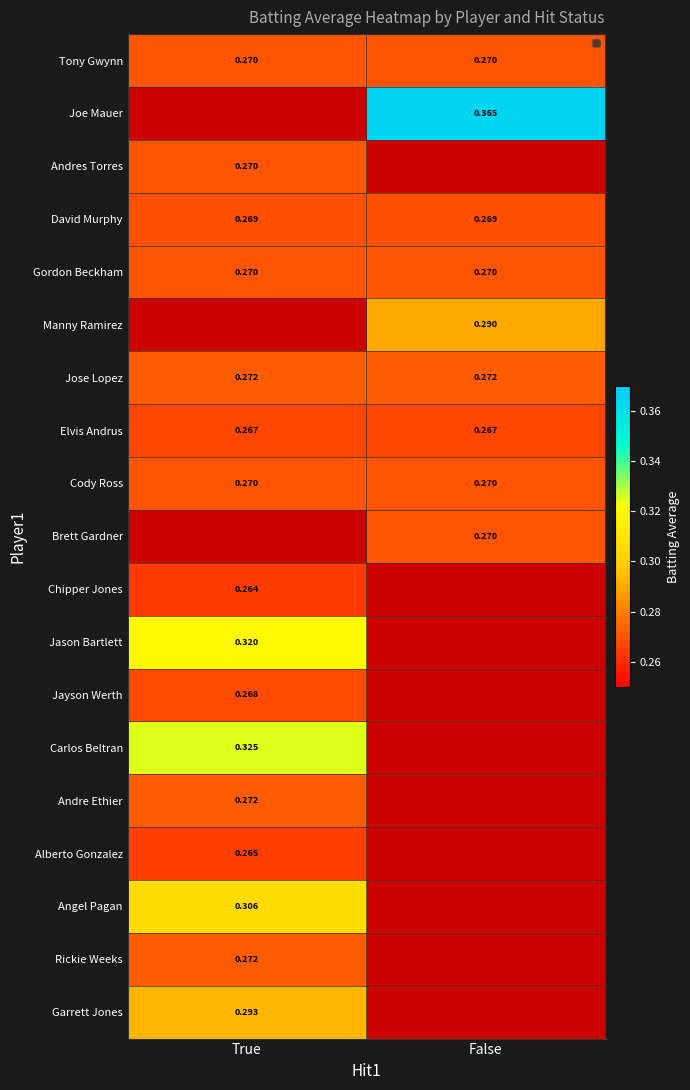

Which label corresponds to the largest value in the chart?

False